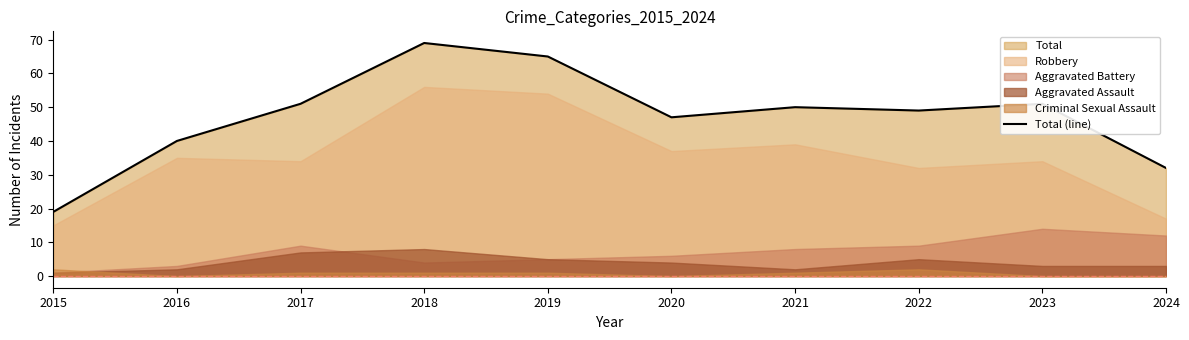

Reading left to right, what are all the values shown in this chart?

19	40	51	69	65	47	50	49	51	32